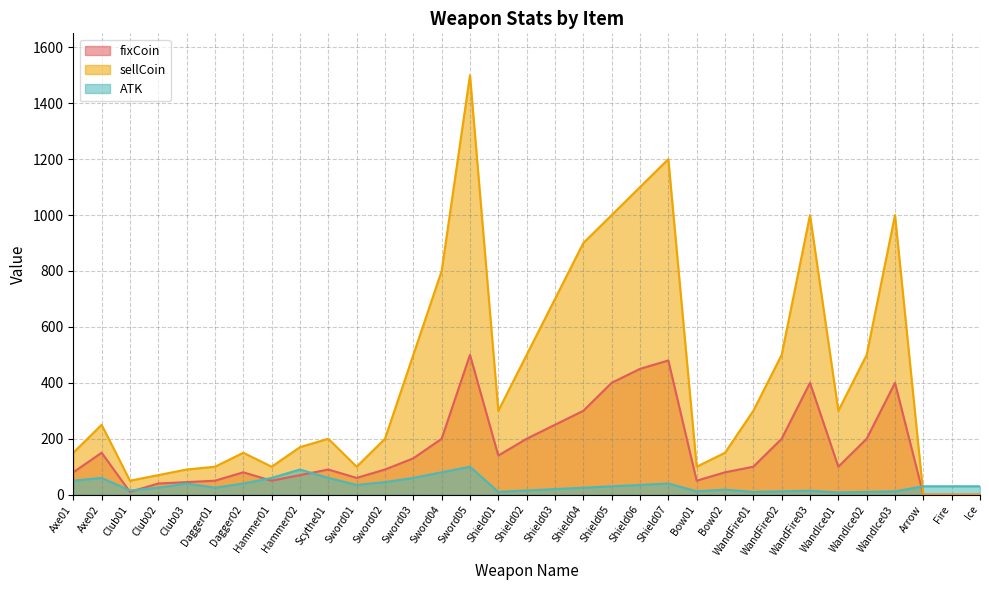

What is the value of the ATK point at the 14th from the left?

80